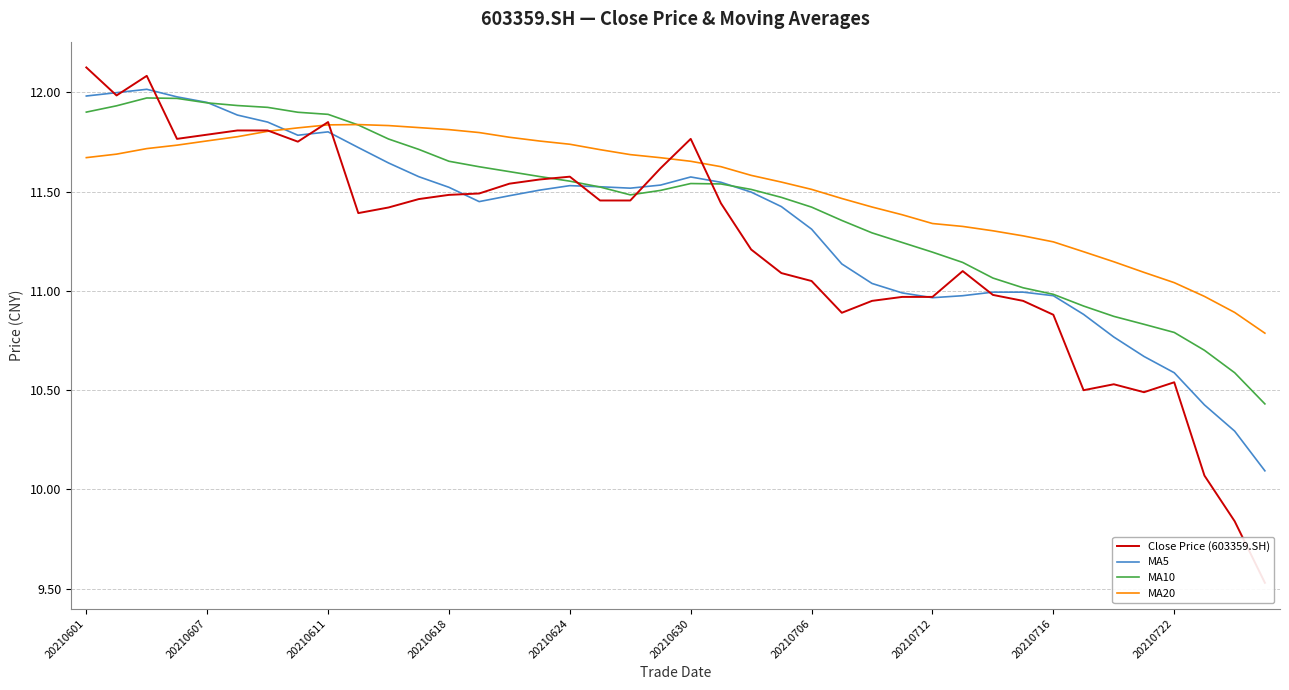

List the series in order of their overall mean, lowest first.

Close Price (603359.SH), MA5, MA10, MA20